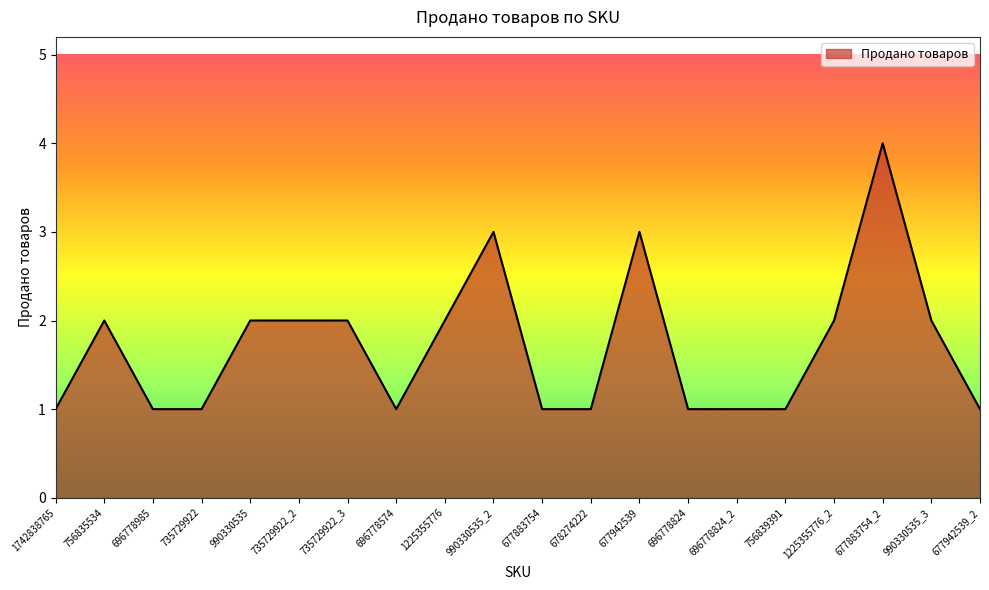

The chart shows a value of 5 at 677942539. True or false?

False